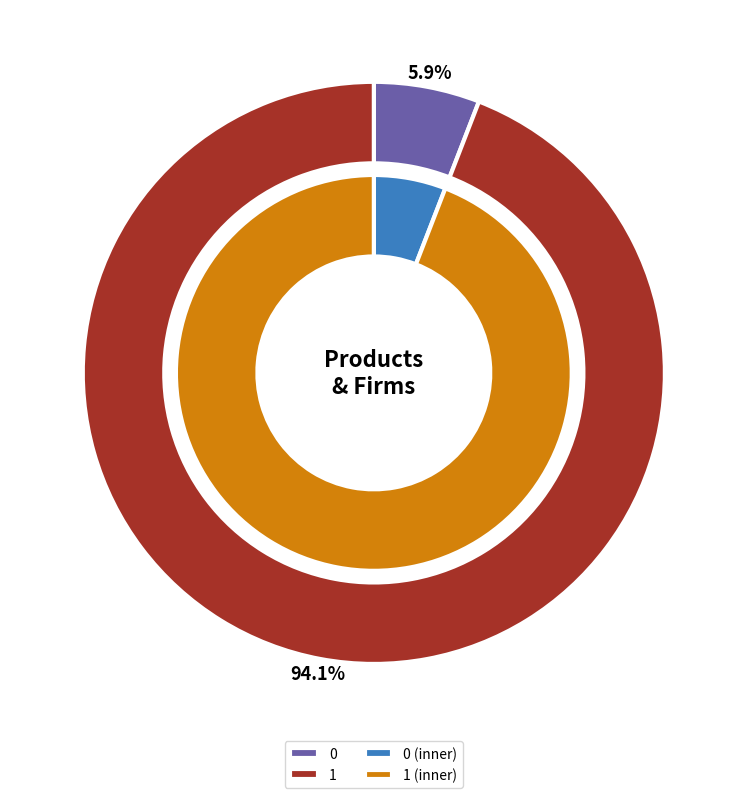

Which category accounts for the majority?

1